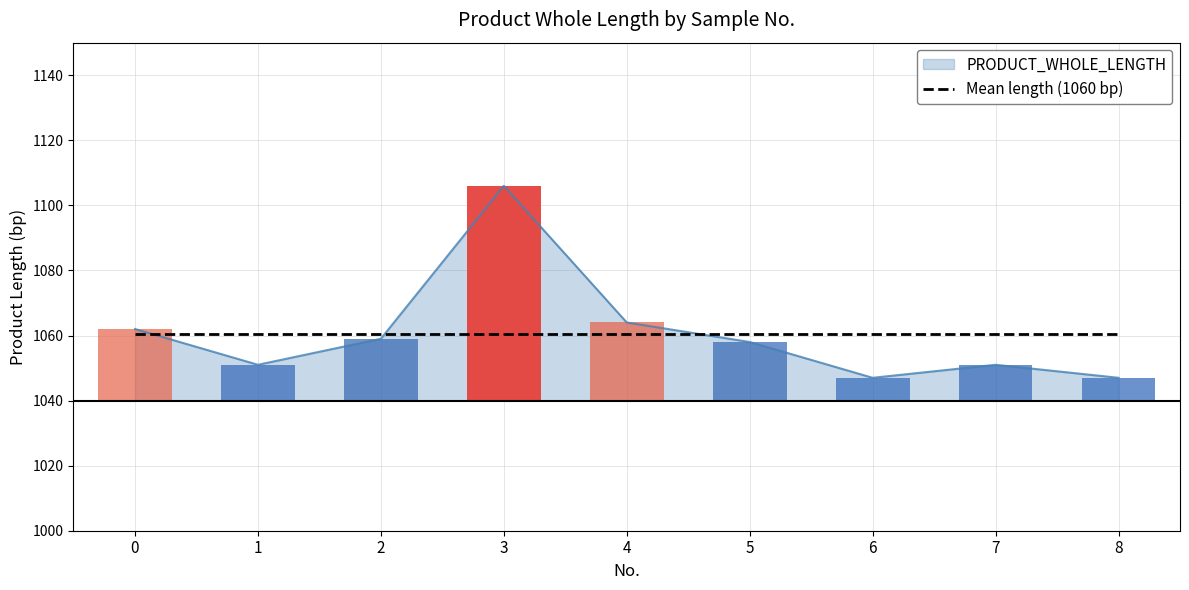

List the labels in order of value, largest first.

3, 4, 0, 2, 5, 1, 7, 6, 8